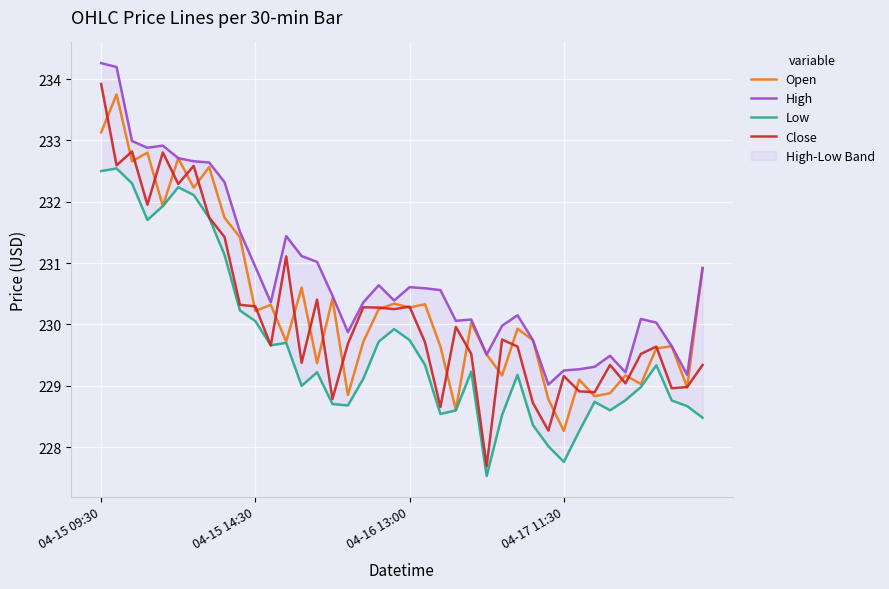

What is the difference between the highest and lowest values at 33?

0.9